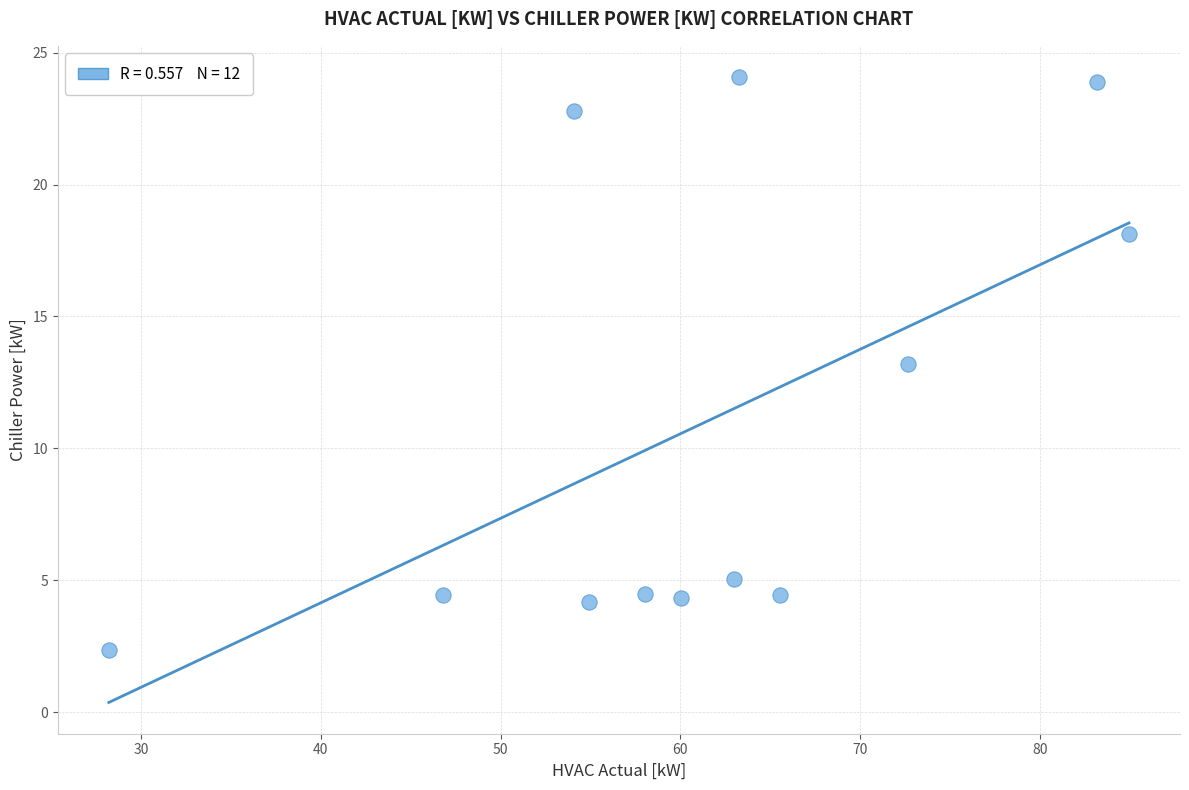

What is the range of X values (max minus min)?

56.7